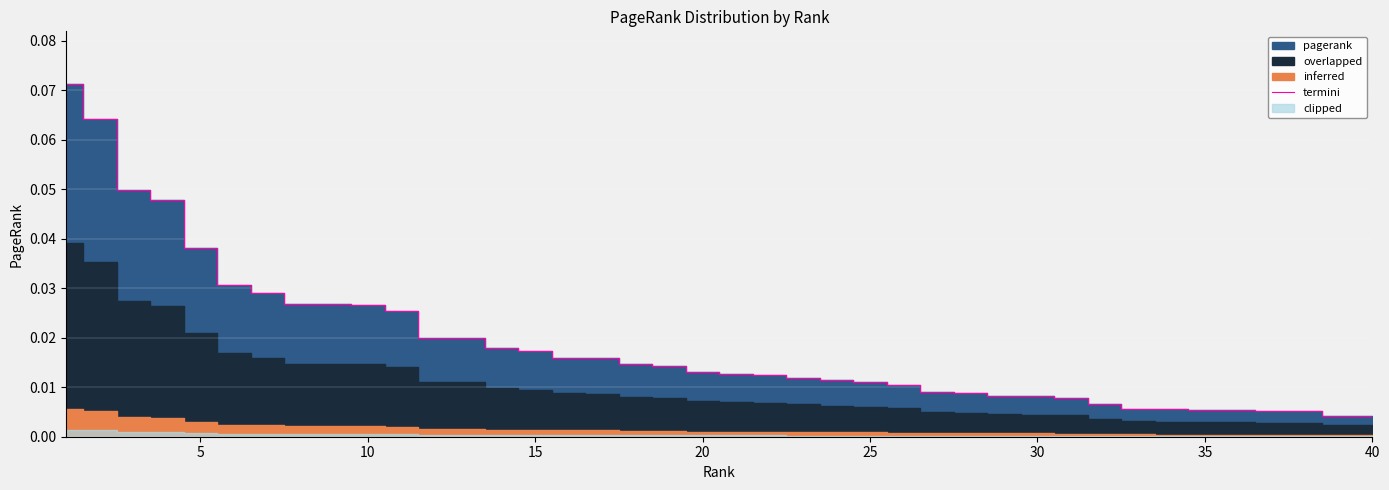

Which category has the lowest value across all series?

40